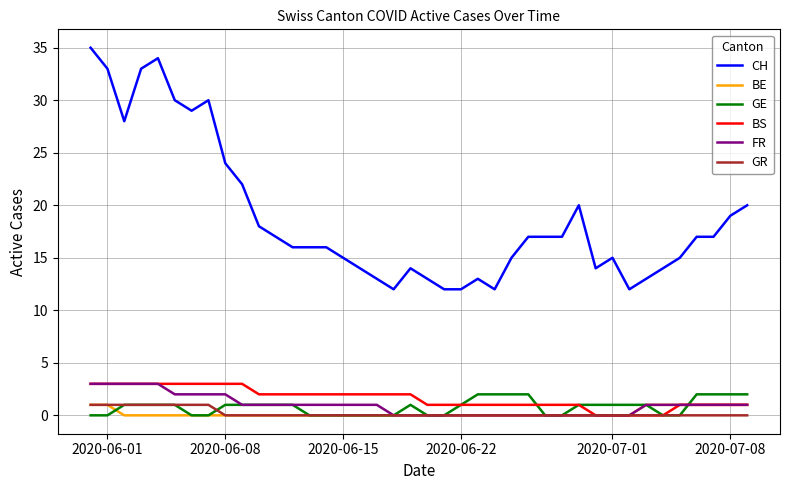

True or false: BS and CH intersect in this chart.

False